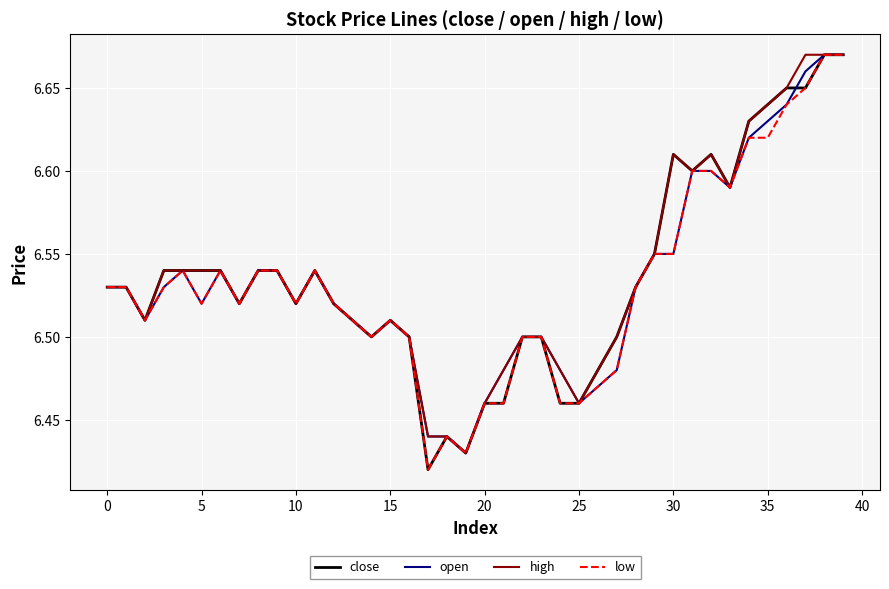

How many lines are shown in the chart?

4